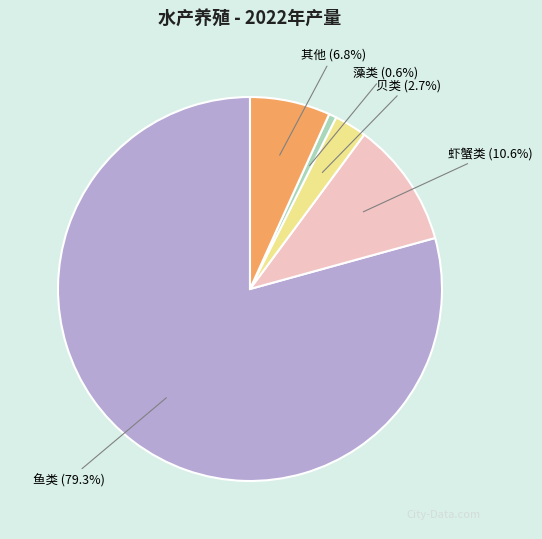

Which category has the biggest portion of the pie?

鱼类